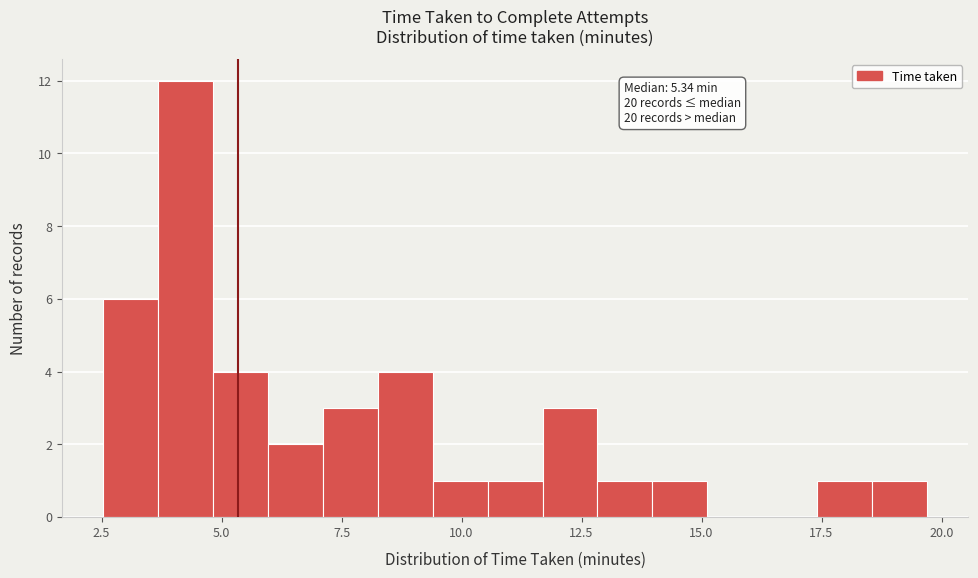

Read against the x-axis, roughly where is the centre of the tallest bar?

4.0